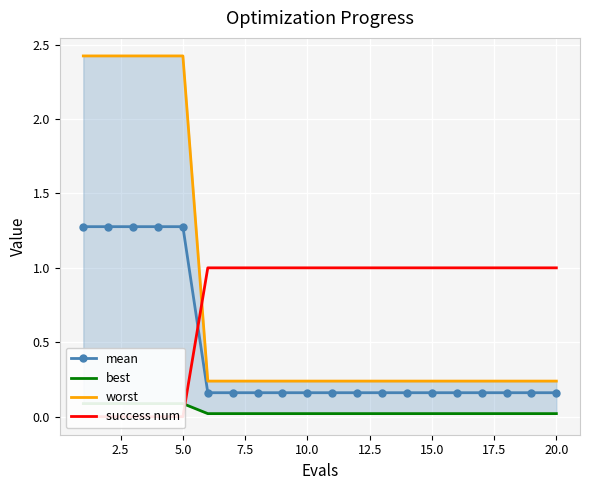

What is the maximum value for mean?

1.3